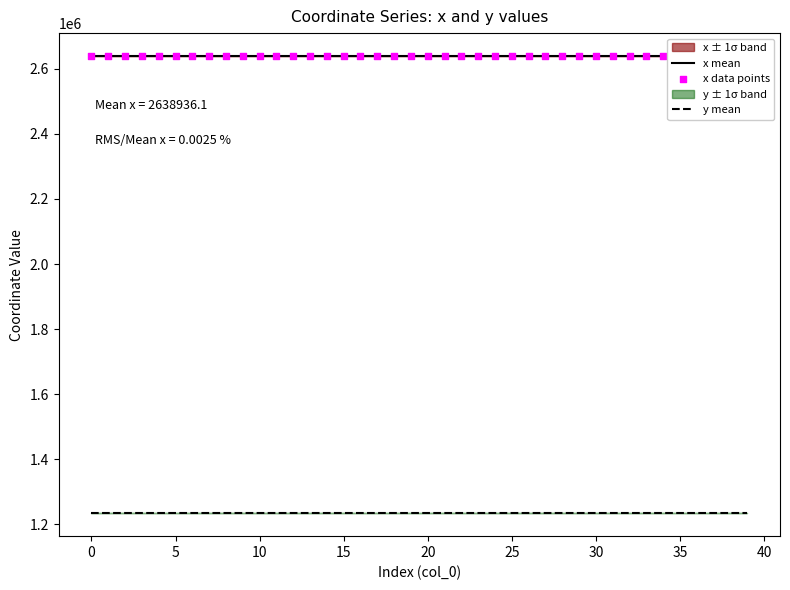

Which series has the largest total across all categories?

x mean